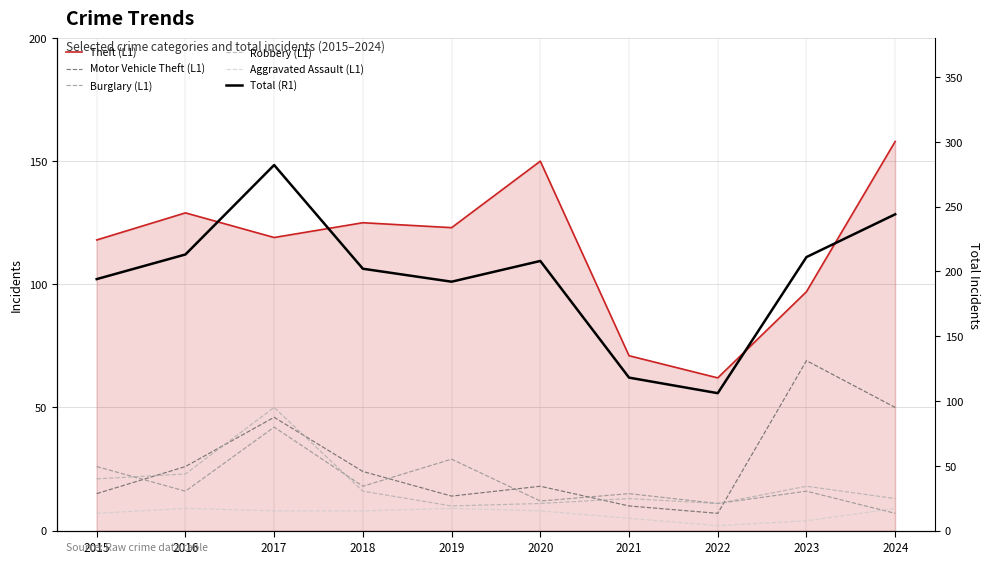

How many data points in Aggravated Assault (L1) are less than 8?

4